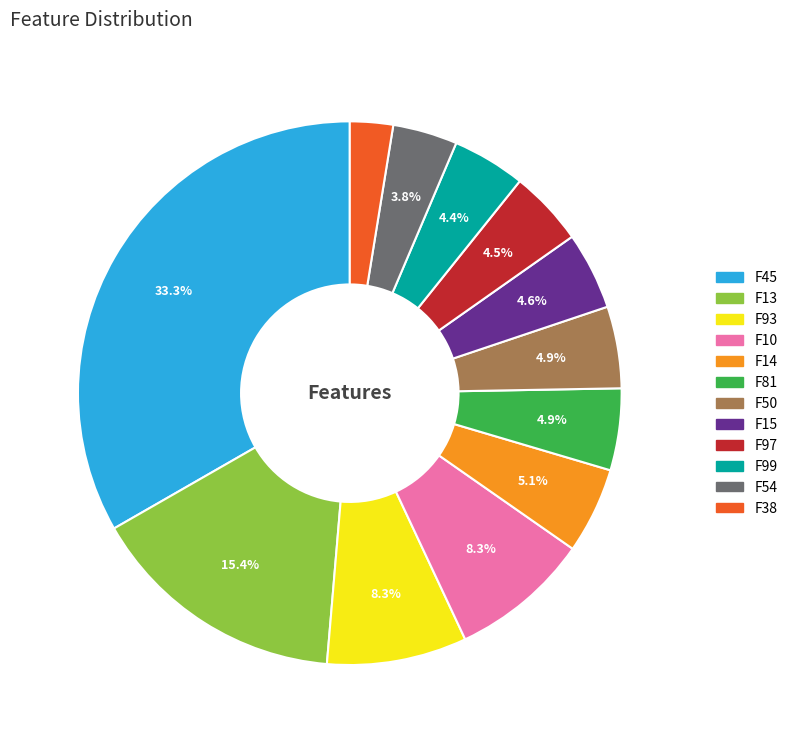

To the nearest percent, what is the combined percentage of F14 and F10?

13%